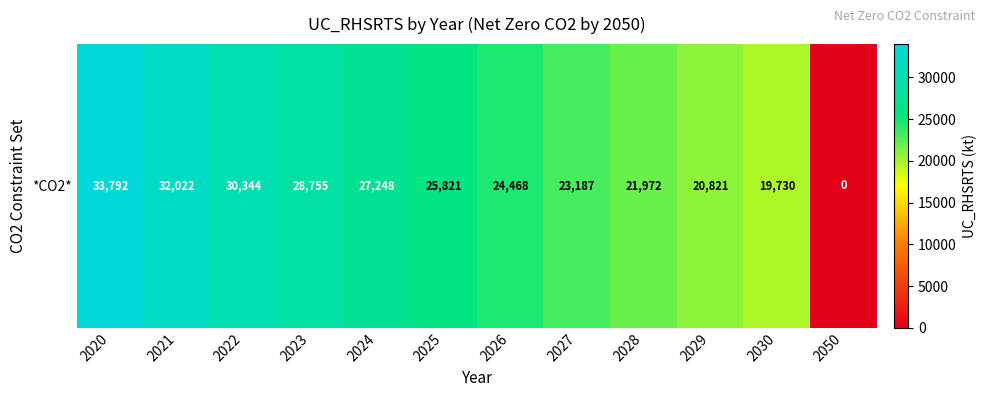

Reading left to right, what are all the values shown in this chart?

33792	32022	30344	28755	27248	25821	24468	23187	21972	20821	19730	0